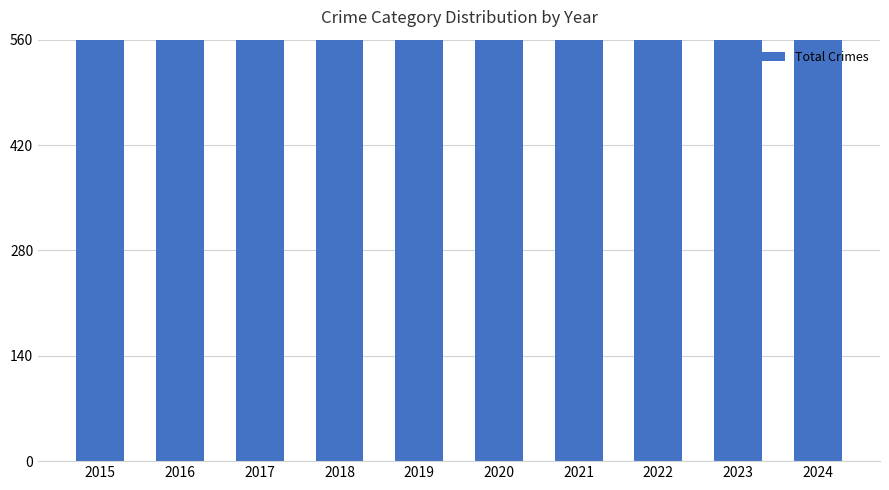

Rank the categories by value from highest to lowest.

2016, 2020, 2017, 2018, 2021, 2024, 2023, 2019, 2022, 2015